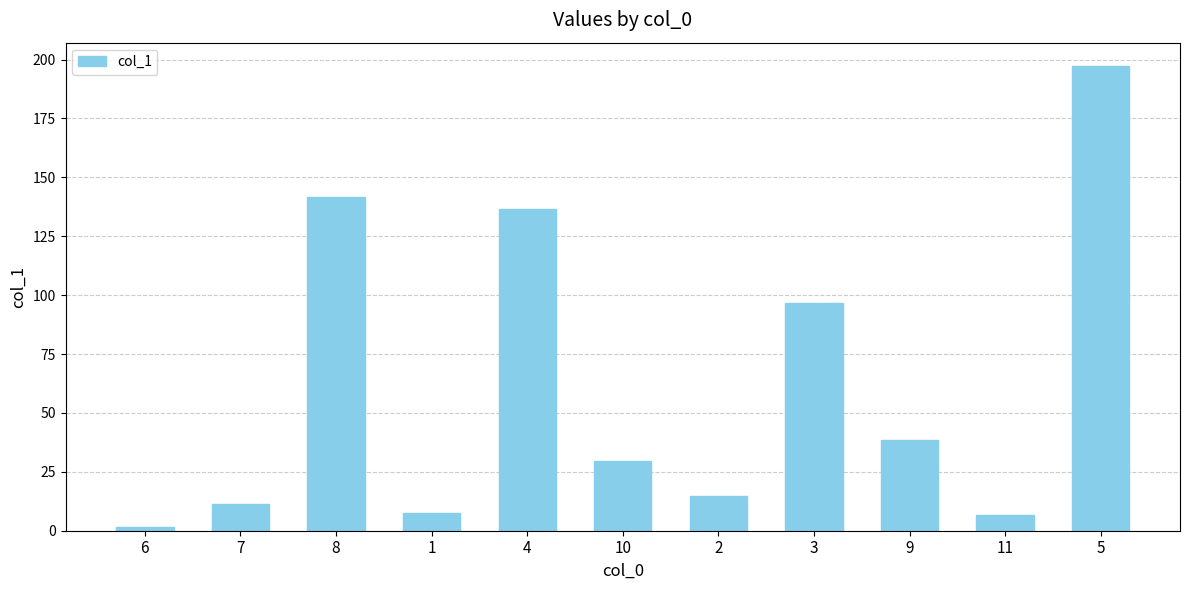

How many data points does each series have?

11